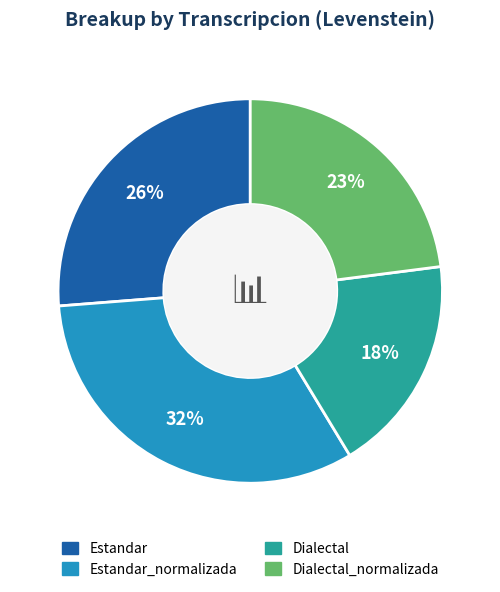

Does any single category account for the majority?

No